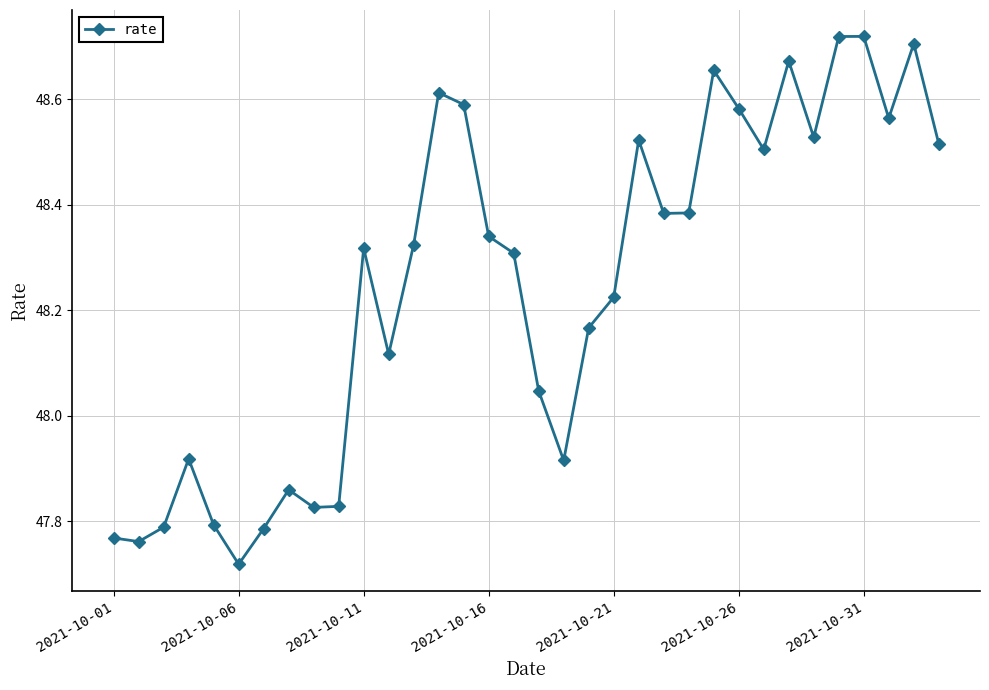

True or false: the data has more than 2 interior local peaks.

True